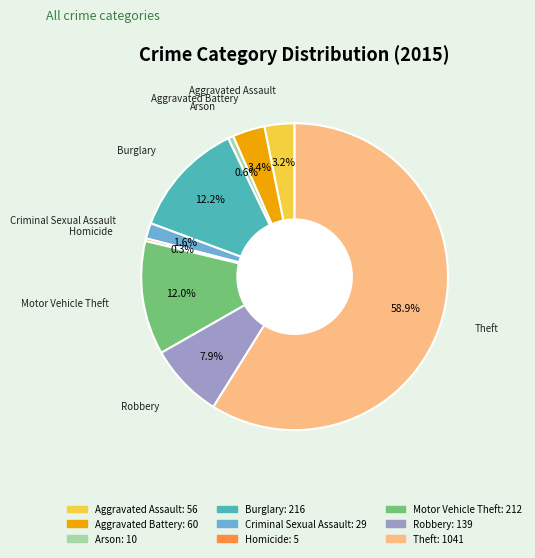

How many slices are in this pie chart?

9